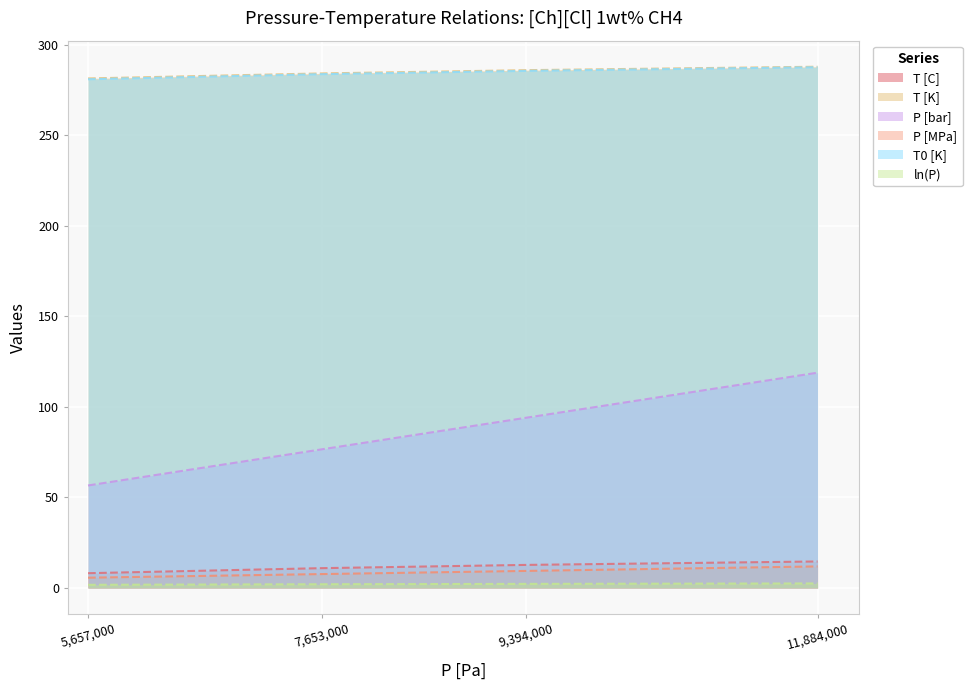

What are all the series names shown in the legend?

T [C], T [K], P [bar], P [MPa], T0 [K], ln(P)